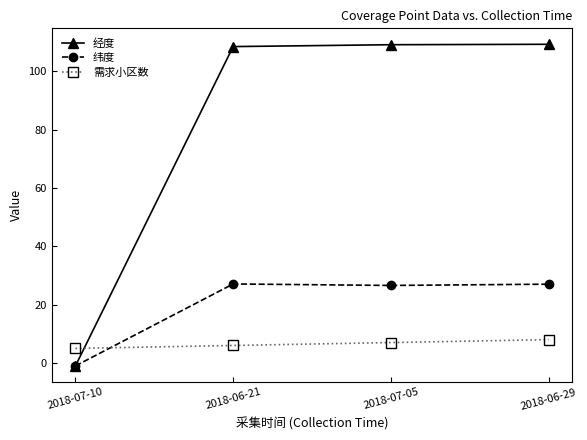

What is the value of the 经度 point at the 3rd from the left?

109.1